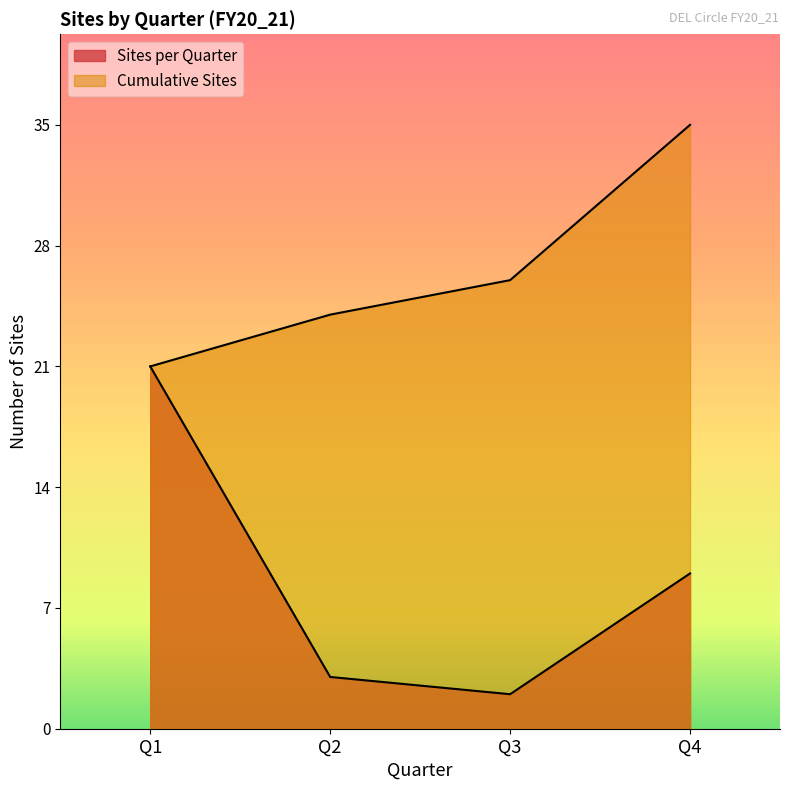

How many lines are shown in the chart?

2